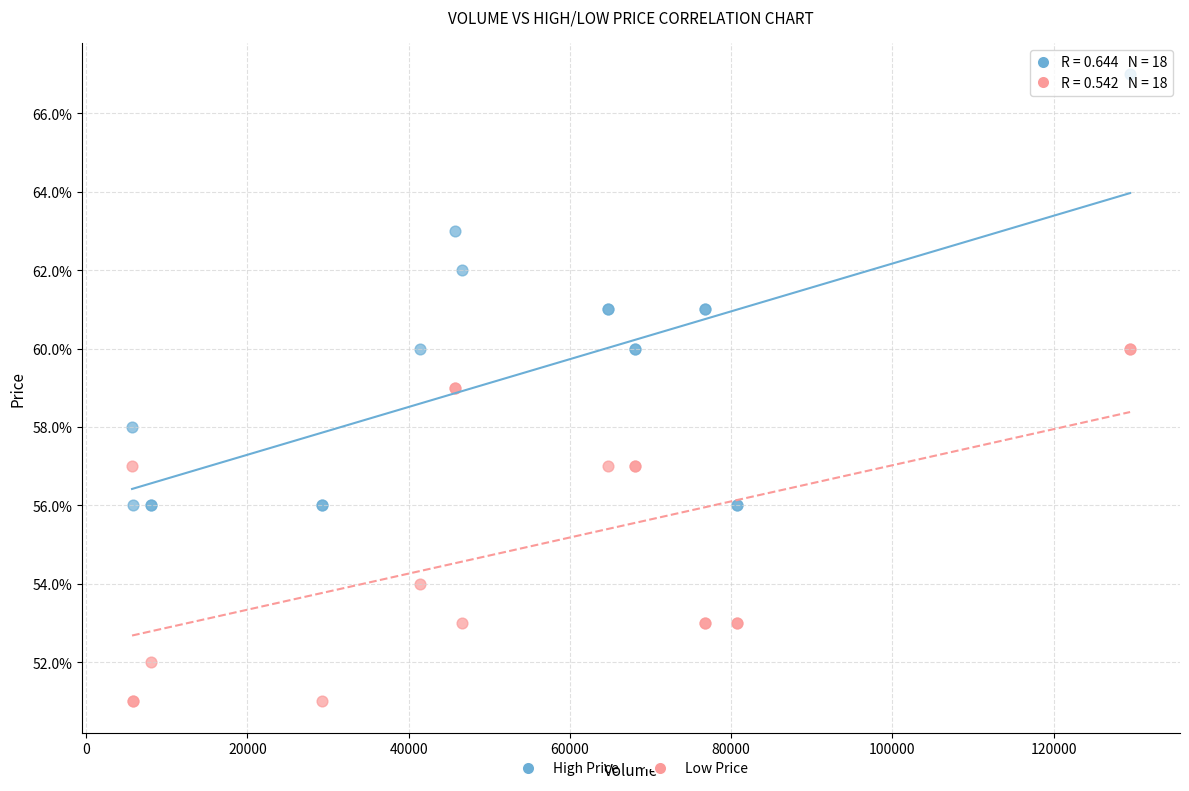

Which series has the largest Y range (max minus min)?

High Price